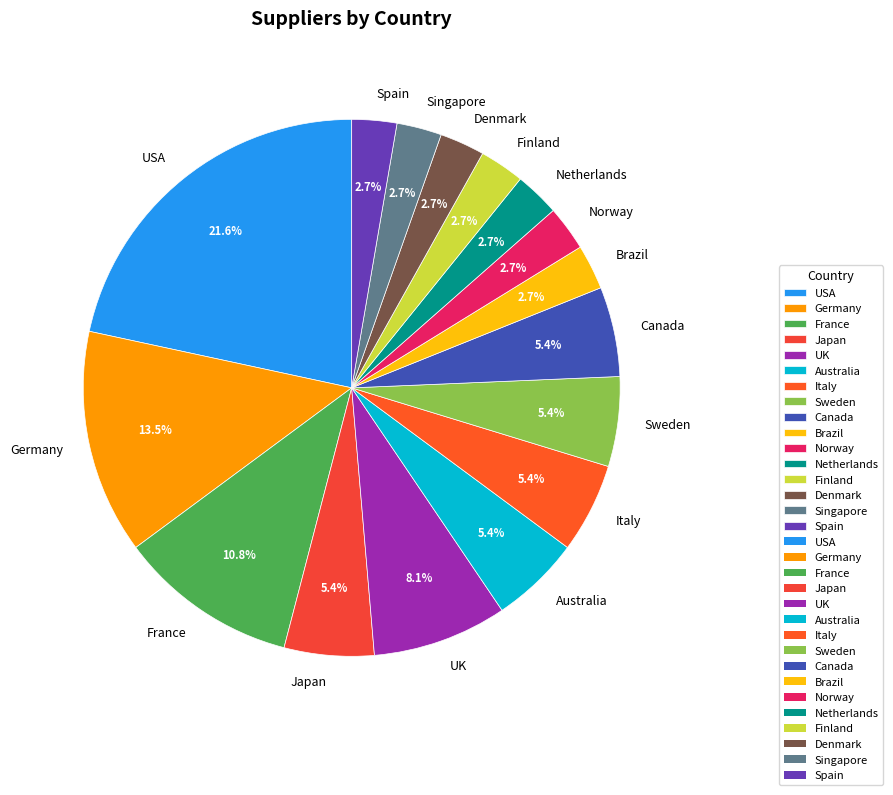

Is there a majority slice in this chart?

No